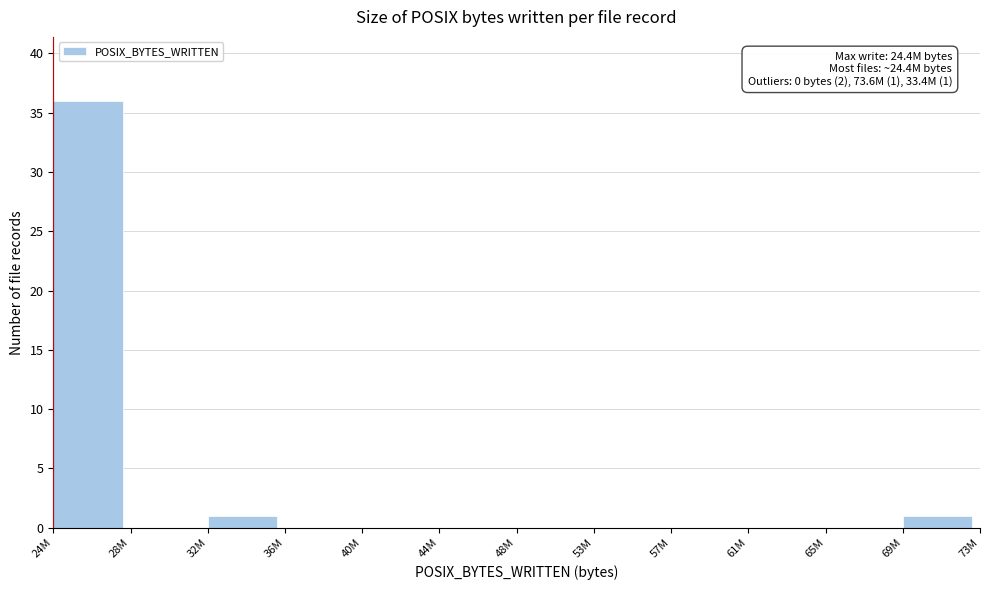

Reading left to right, list all the values displayed in this chart.

24M=36	28M=0	32M=1	36M=0	40M=0	44M=0	48M=0	53M=0	57M=0	61M=0	65M=0	69M=1